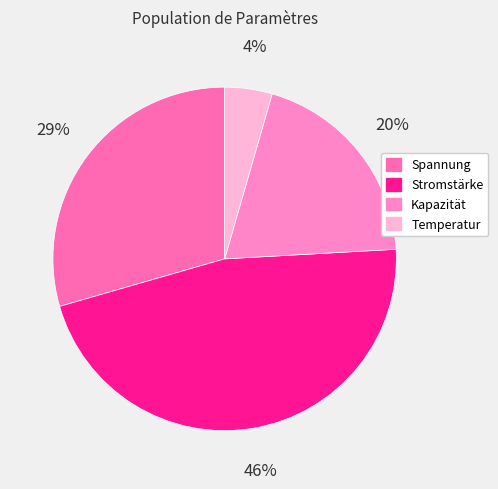

The Spannung slice represents 29% of the pie. True or false?

True